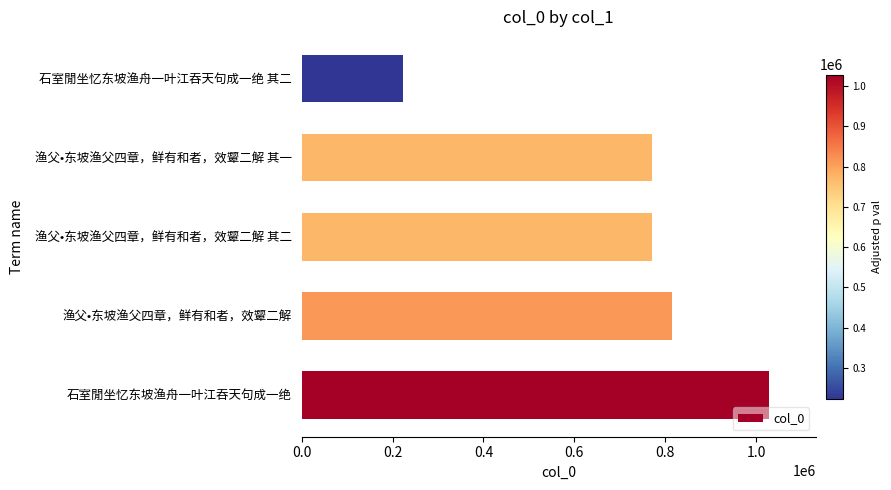

What is the change in value from 渔父•东坡渔父四章，鲜有和者，效颦二解 其一 to 石室閒坐忆东坡渔舟一叶江吞天句成一绝 其二?

-548369